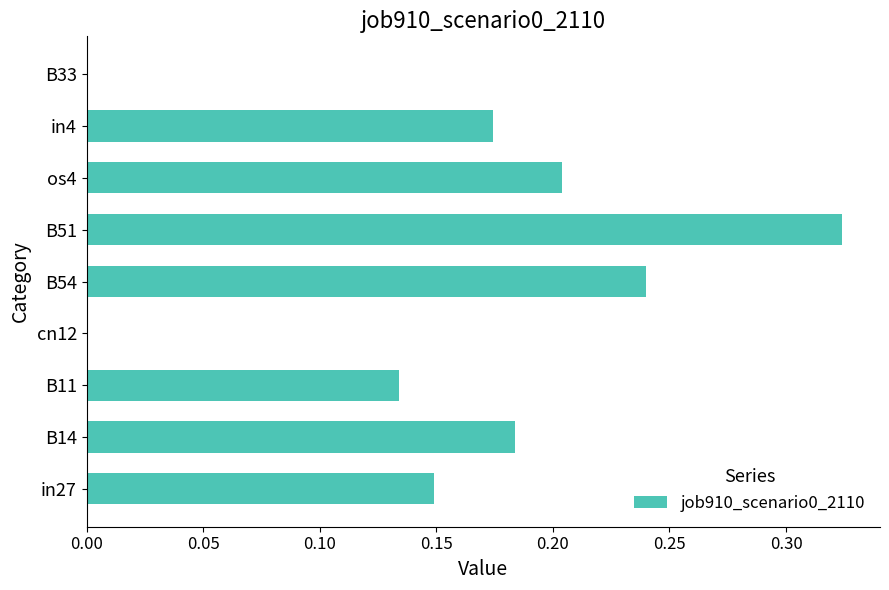

The chart shows a value of 0.1 at B54. True or false?

False